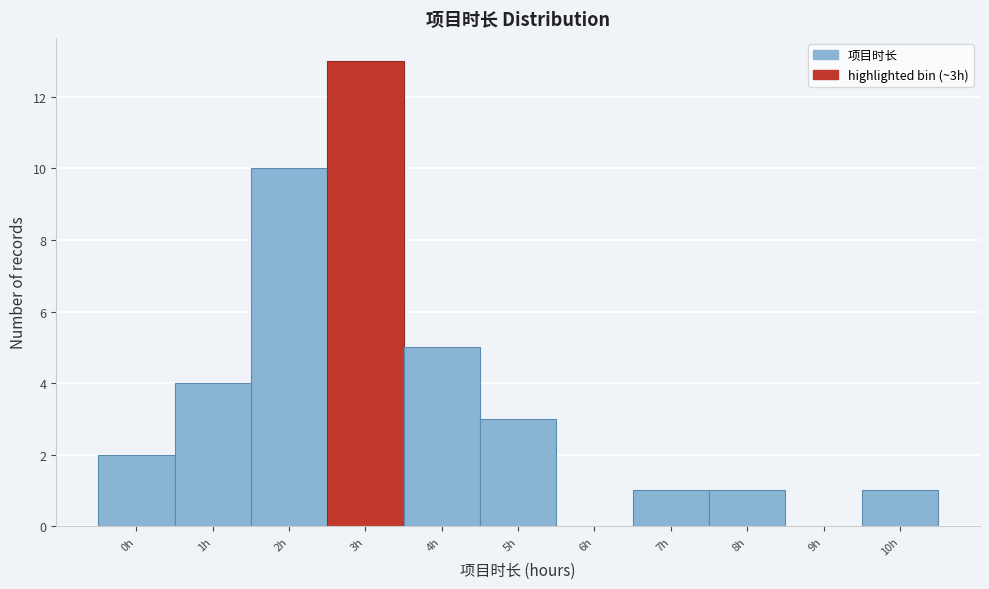

Reading right to left, extract all data points from this chart.

10h=1	9h=0	8h=1	7h=1	6h=0	5h=3	4h=5	3h=13	2h=10	1h=4	0h=2